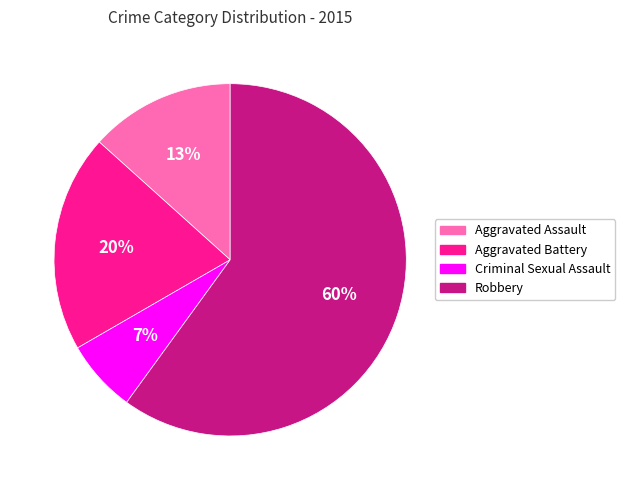

Rank the categories by value from highest to lowest.

Robbery, Aggravated Battery, Aggravated Assault, Criminal Sexual Assault